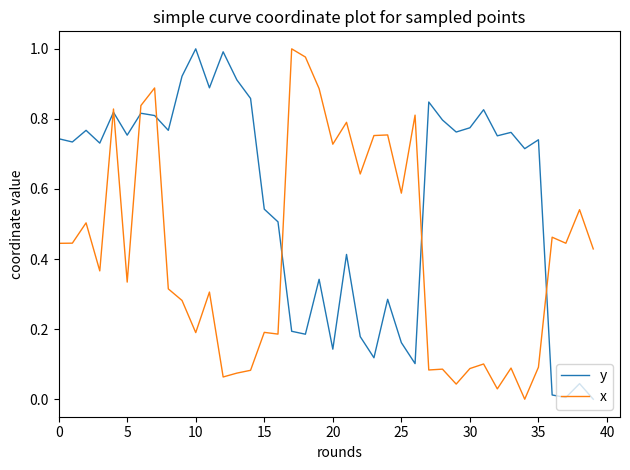

How many values in x are above zero?

39